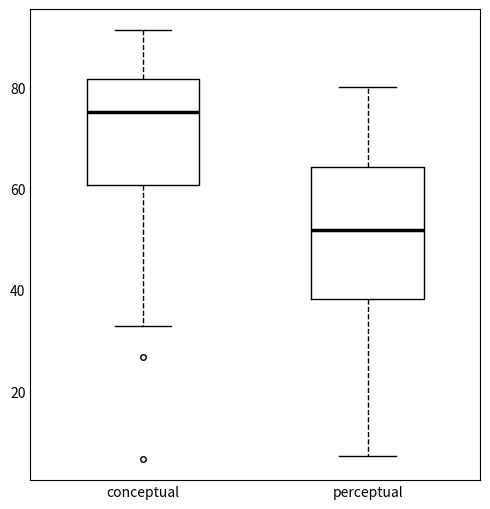

Where is the lower edge of the box for conceptual on the y-axis? The values are not printed on the chart, so give them approximately, as read against the axis.

60